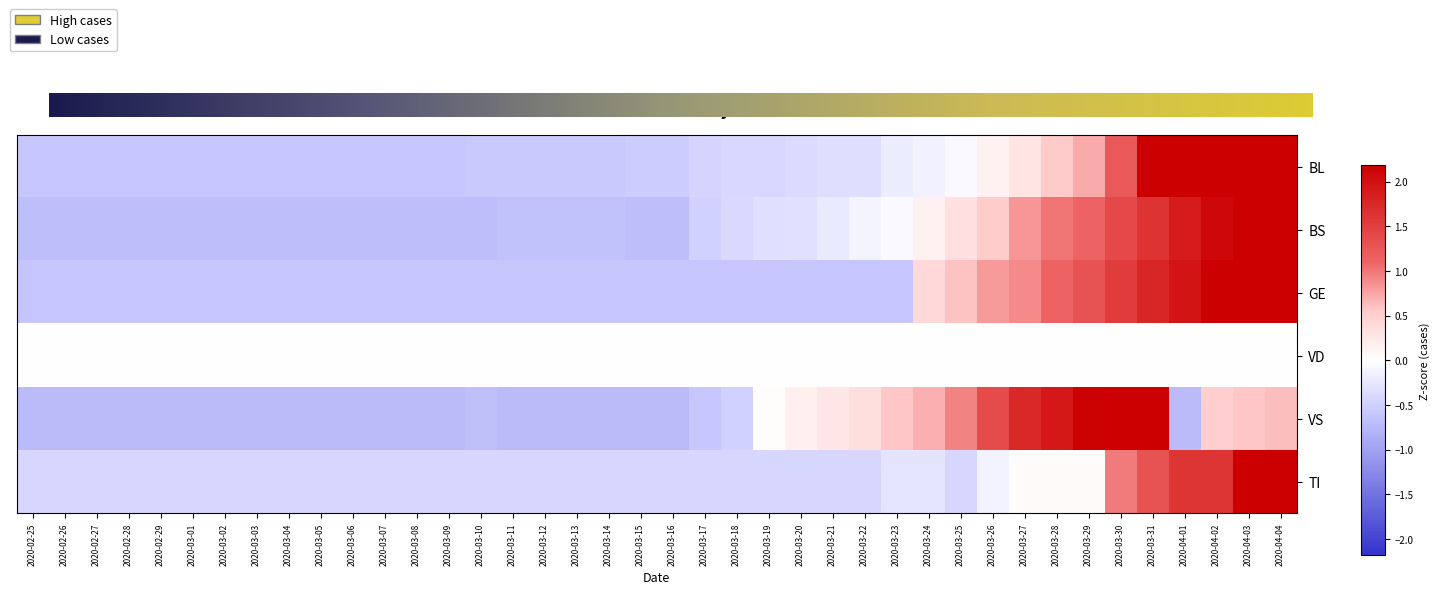

At which category does the chart reach its minimum across all series?

2020-02-25